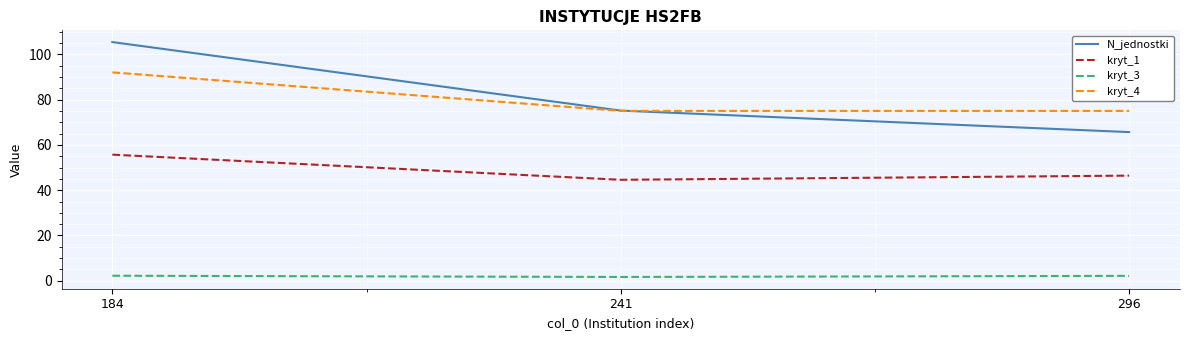

What is the spread (max minus min) of values at 296?

72.8